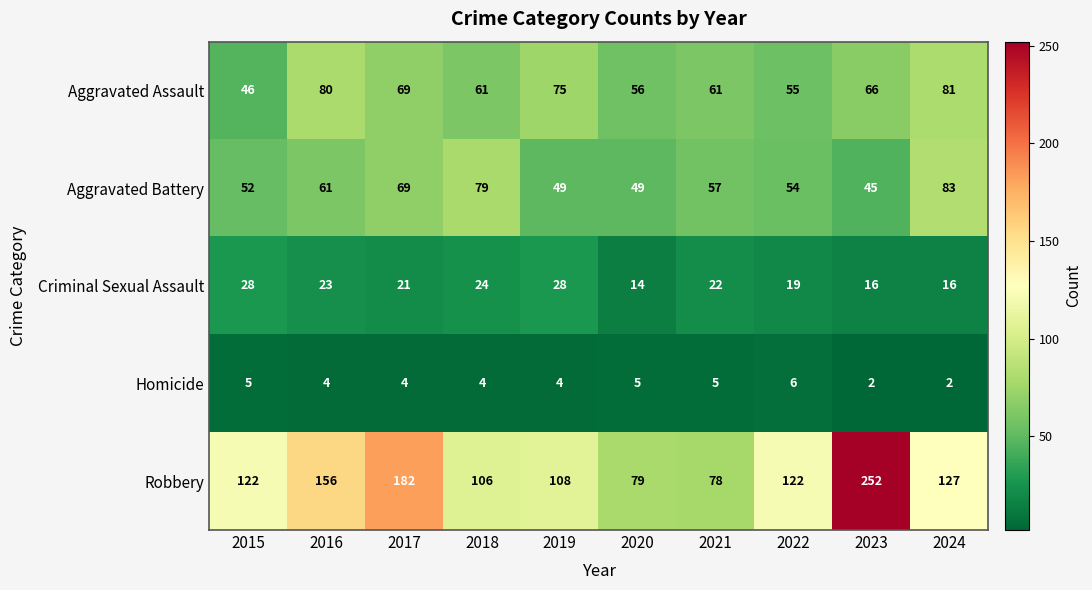

Which series has the largest total across all categories?

Robbery